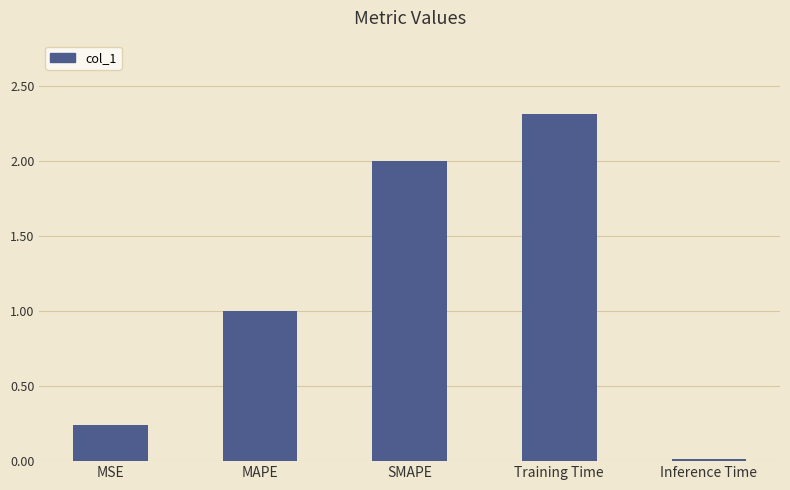

Rank the categories by value from lowest to highest.

Inference Time, MSE, MAPE, SMAPE, Training Time